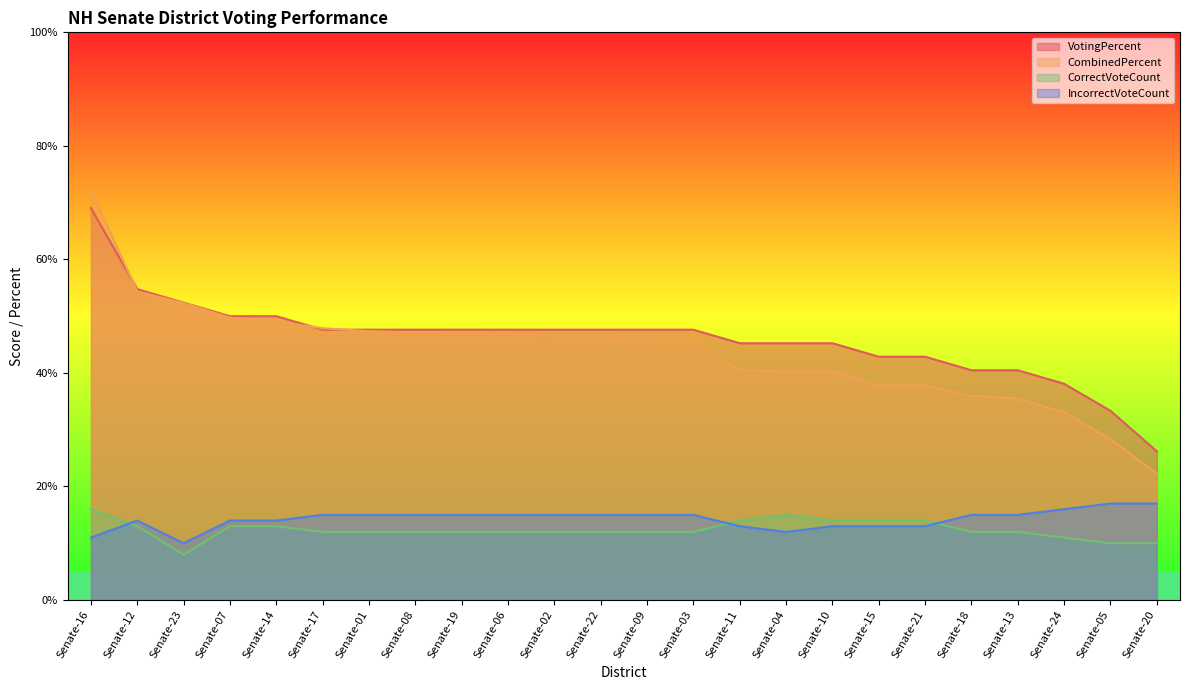

Between Senate-17 and Senate-19, which series saw the biggest shift?

CombinedPercent